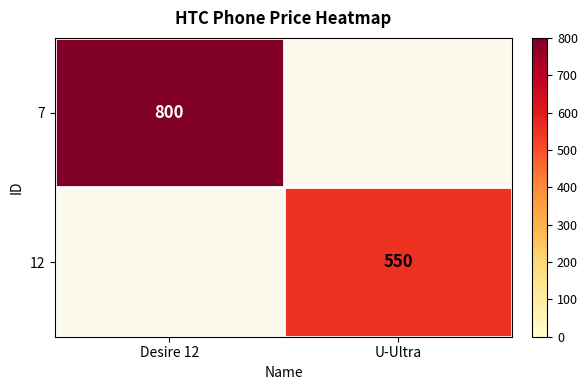

Which has a higher value, Desire 12 or U-Ultra?

Desire 12